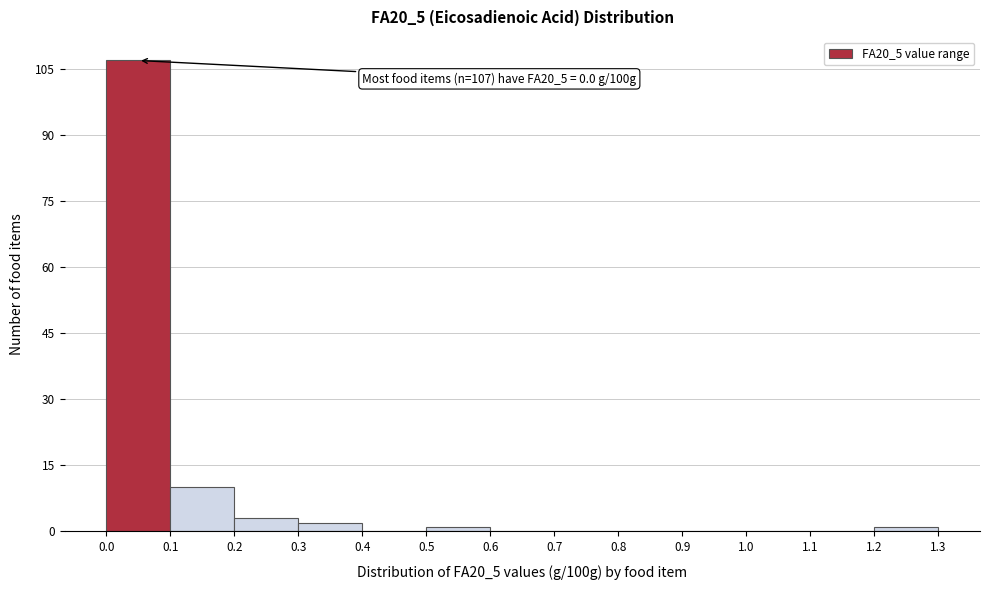

Over which range of the x-axis is the bar tallest?

0.0 to 0.1